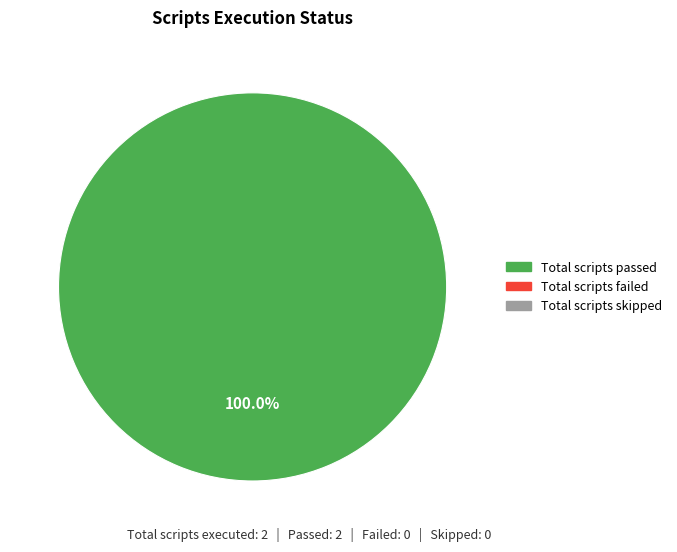

Is there a majority slice in this chart?

Yes